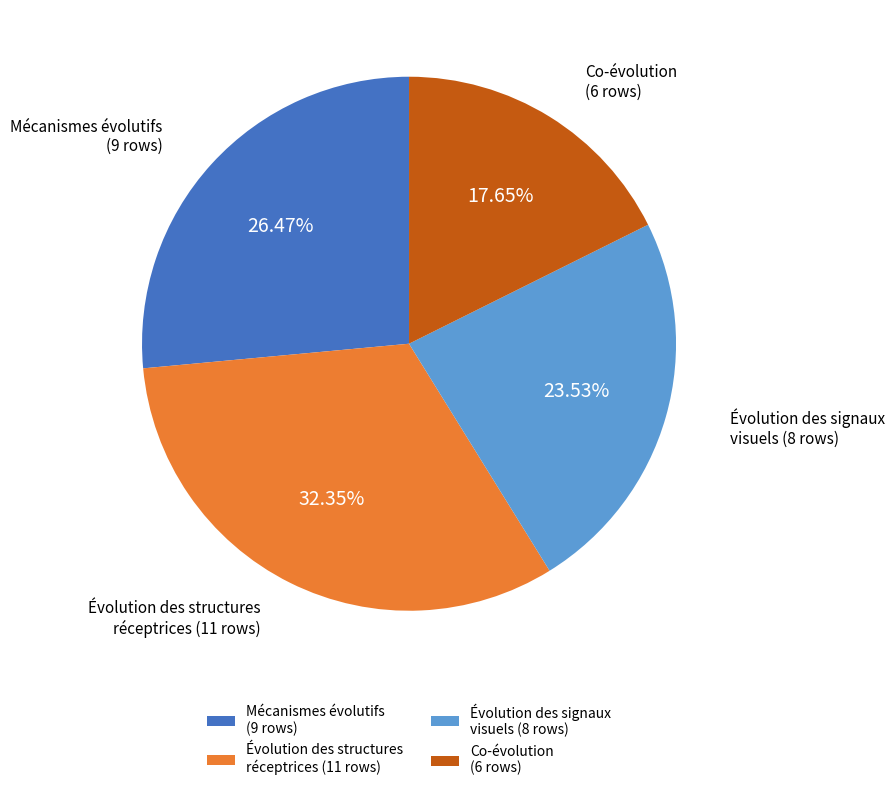

How many segments does this pie chart have?

4